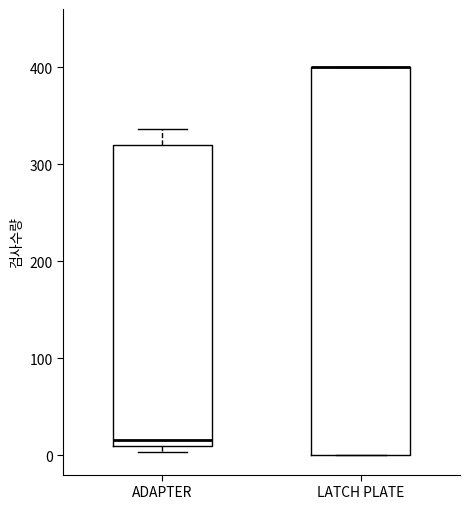

Reading left to right, read every box against the y-axis: the position of its median line, the range the box covers, and the ends of its whiskers. The values are not printed on the chart, so give them approximately, as read against the axis.

ADAPTER: median 20, box 10 to 320, whiskers 0 to 340
LATCH PLATE: median 400 (drawn on the box's upper edge), box 0 to 400, whiskers 0 to 400